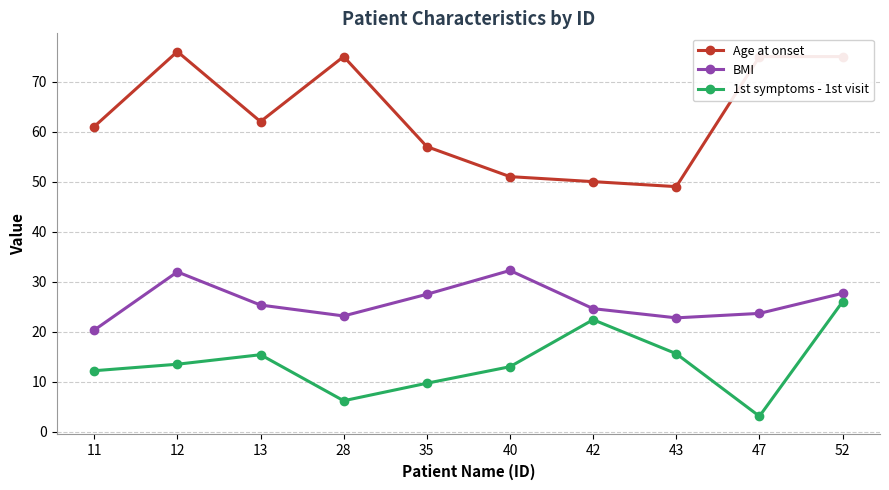

Where is the first local maximum for BMI?

12